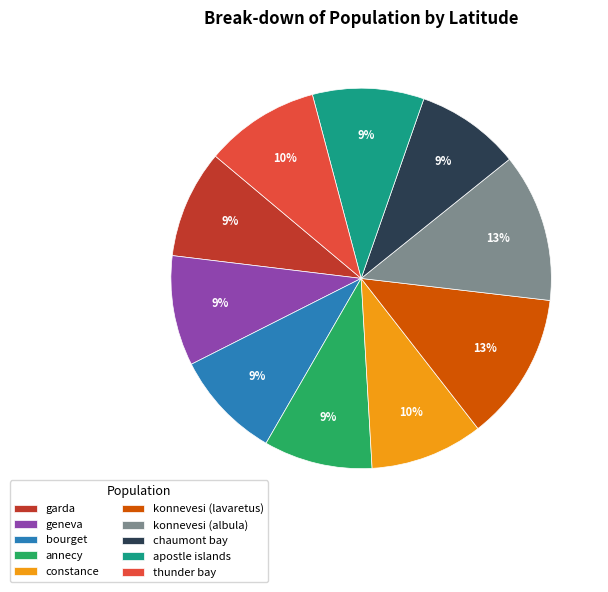

Is constance the majority of the pie?

No